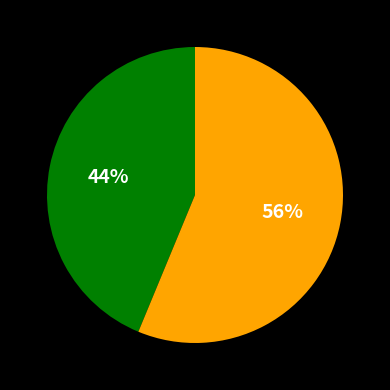

Is there any slice that represents more than half of the pie?

Yes